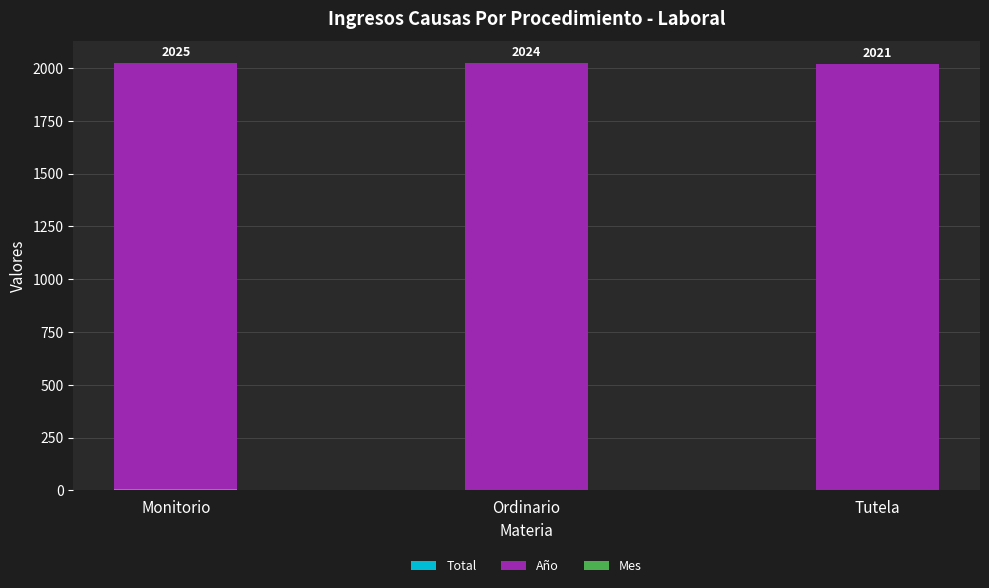

Where does the Total series first go above 4?

Monitorio